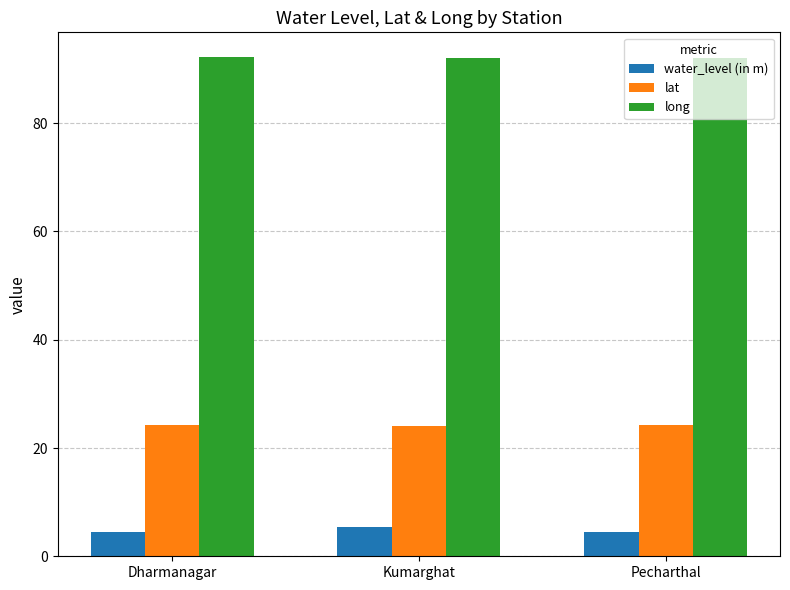

What is the value of the water_level (in m) bar at the 1st from the left?

4.5